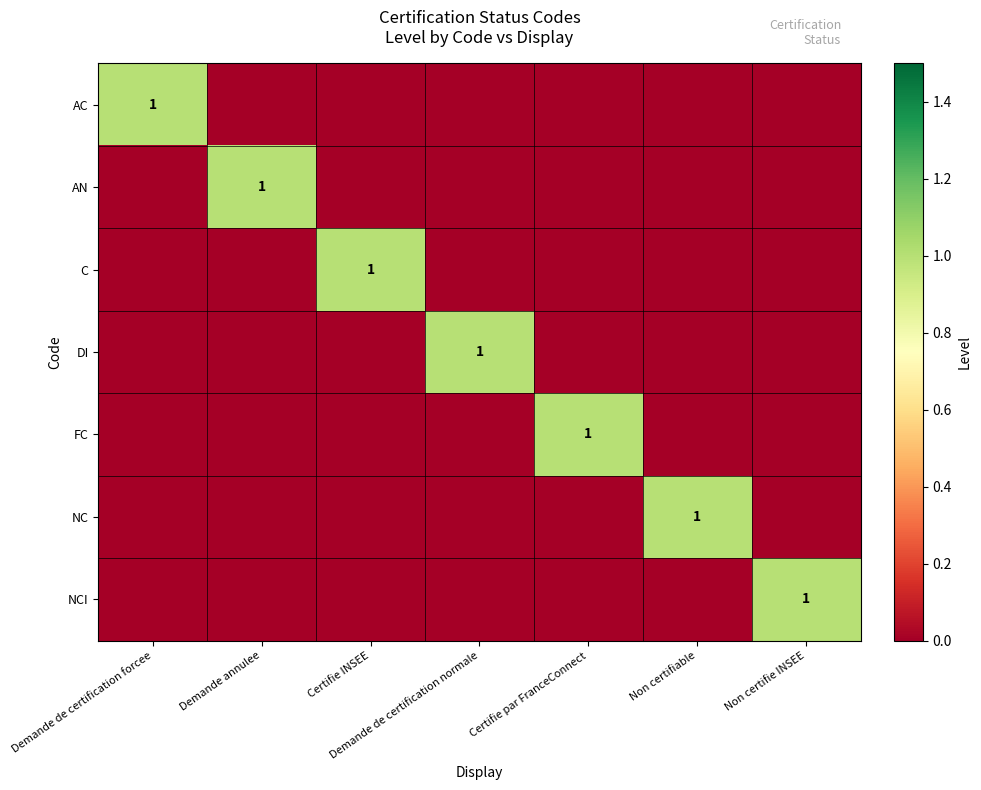

Which series has the largest range (max minus min)?

AC